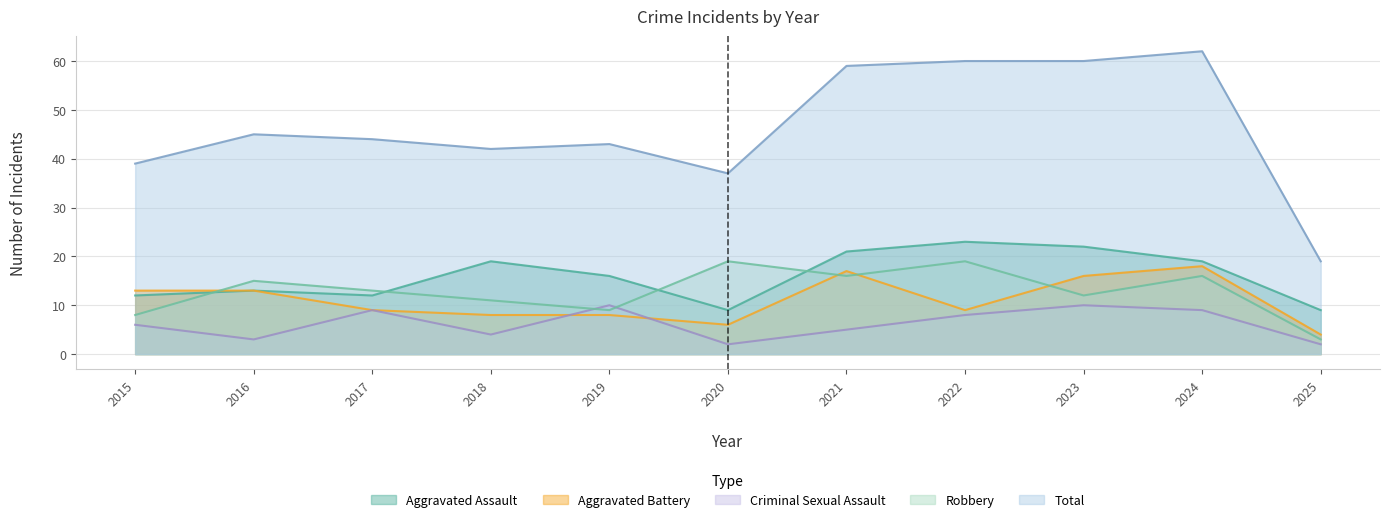

What is the difference between the second highest and minimum values in the Robbery series?

16